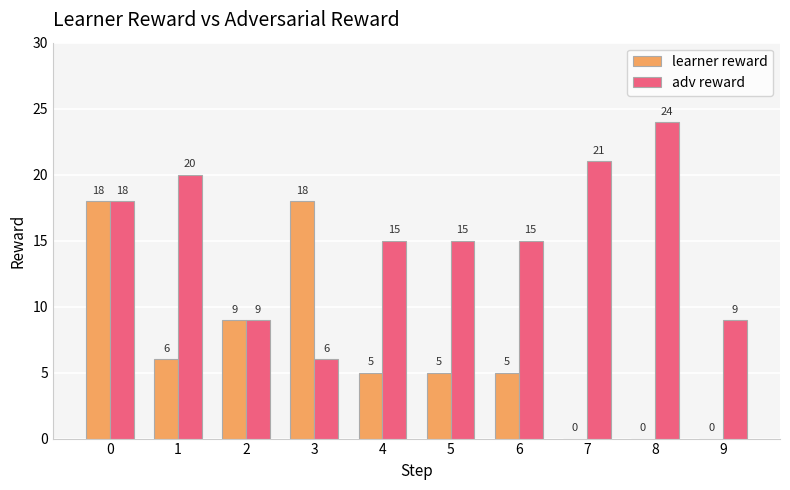

Is the value of adv reward at 9 greater than the value of learner reward at 5?

Yes